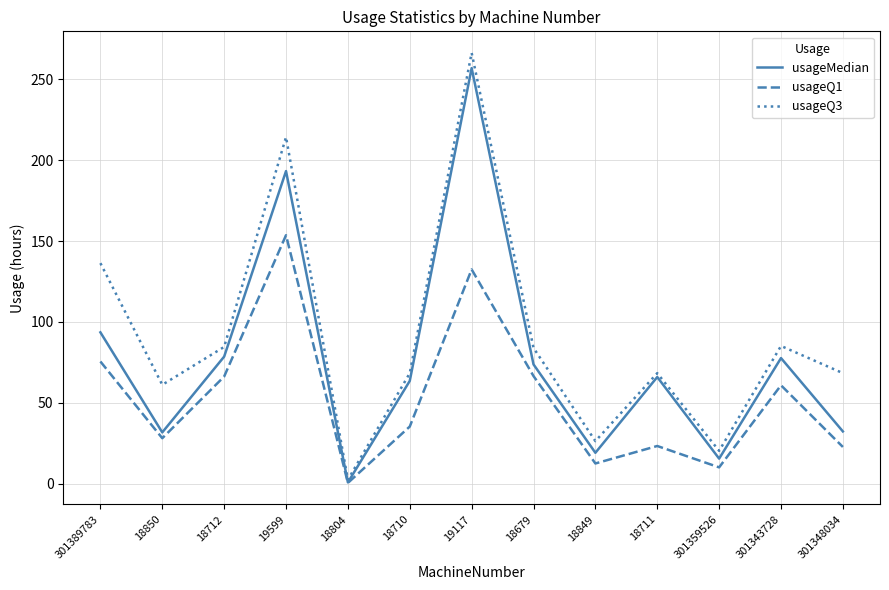

Does the chart display data point markers on the line(s)?

No